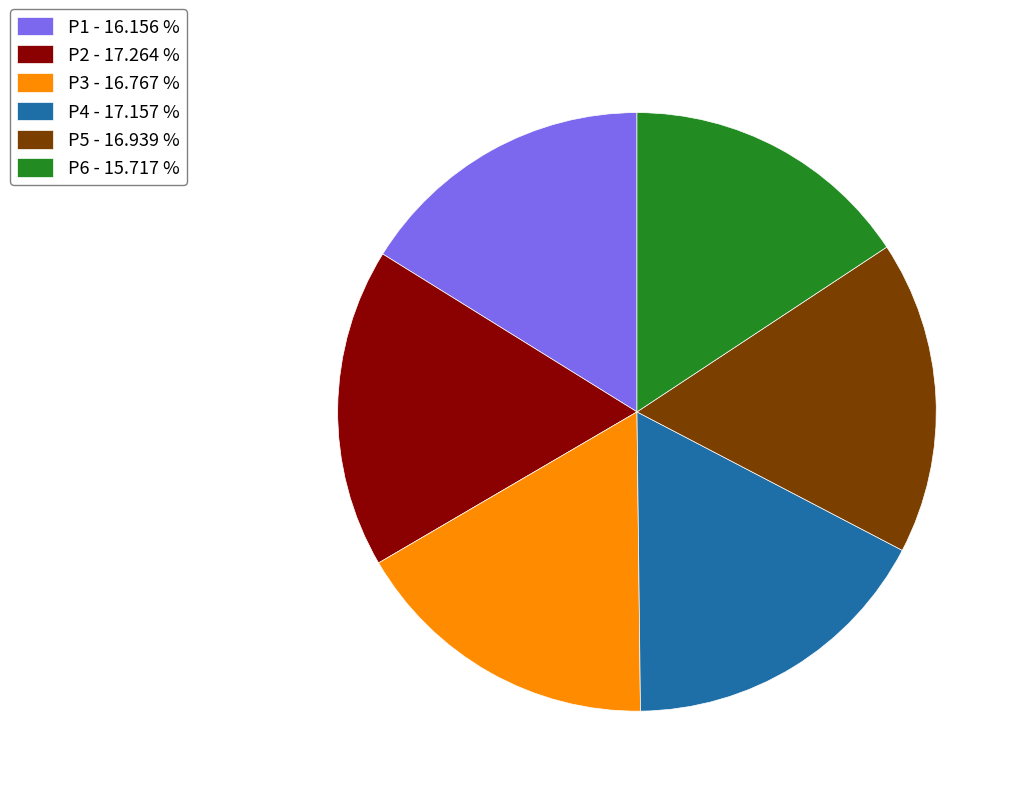

Is there any slice that represents more than half of the pie?

No